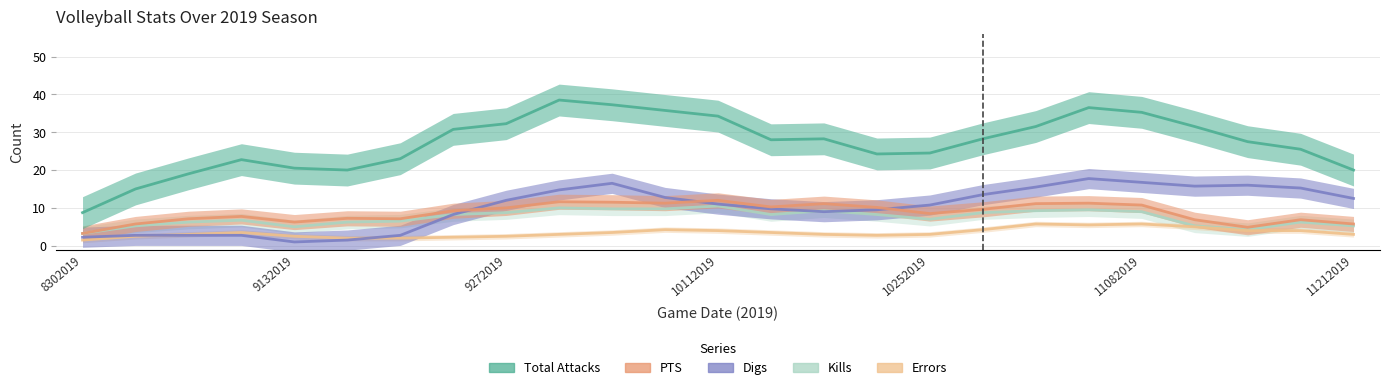

True or false: Total Attacks and Kills cross at least once.

False